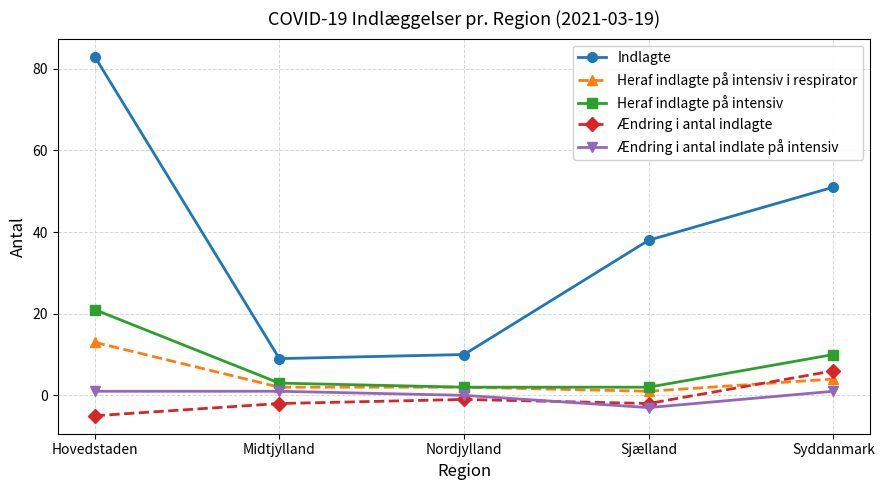

True or false: Heraf indlagte på intensiv has more than 2 points higher than both neighbors.

False